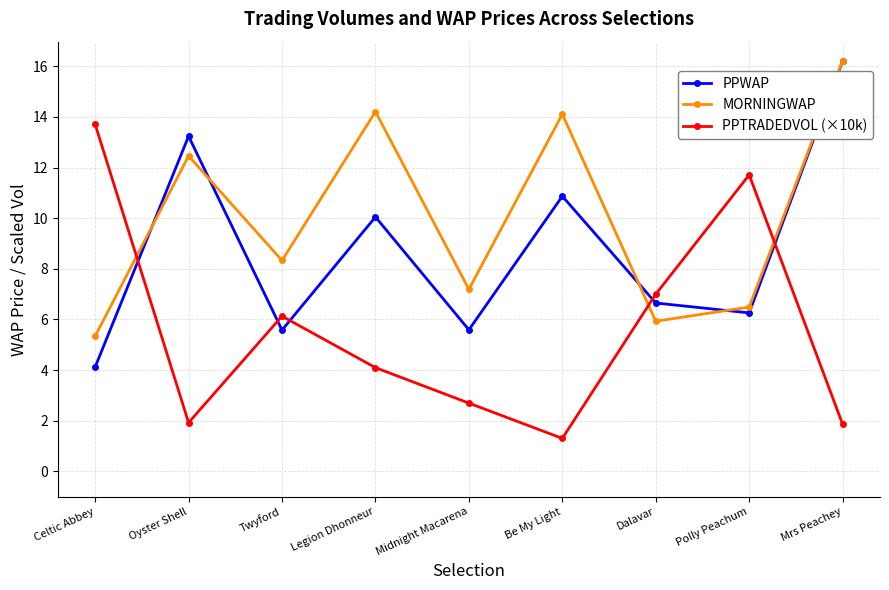

The value of PPTRADEDVOL (×10k) at Polly Peachum is 11.7. True or false?

True